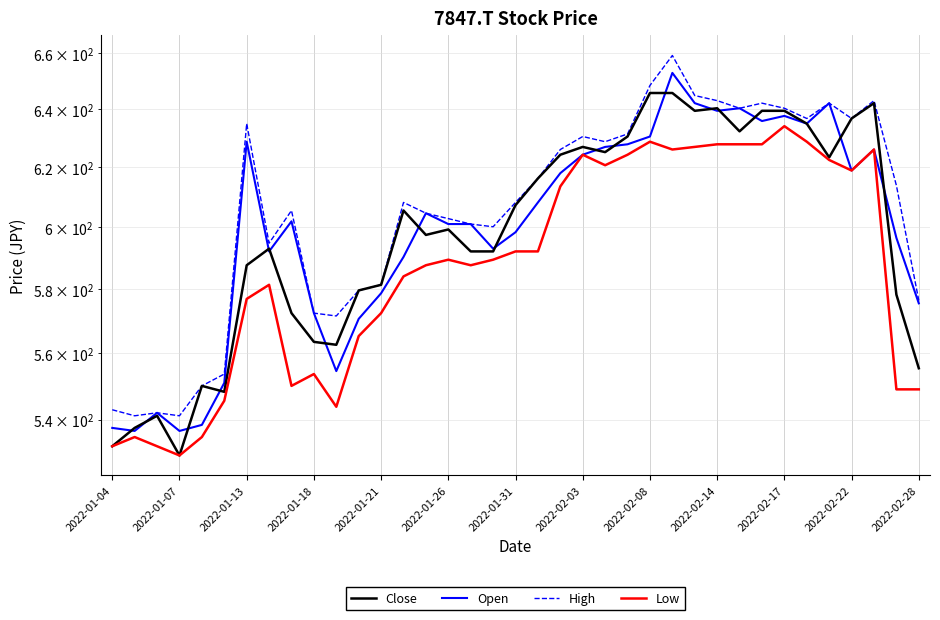

How many lines are shown in the chart?

4